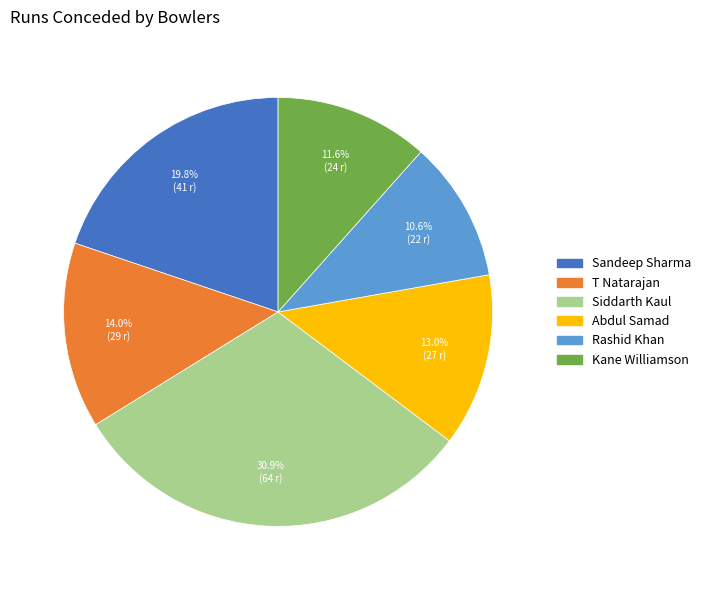

Which slice is the largest?

Siddarth Kaul